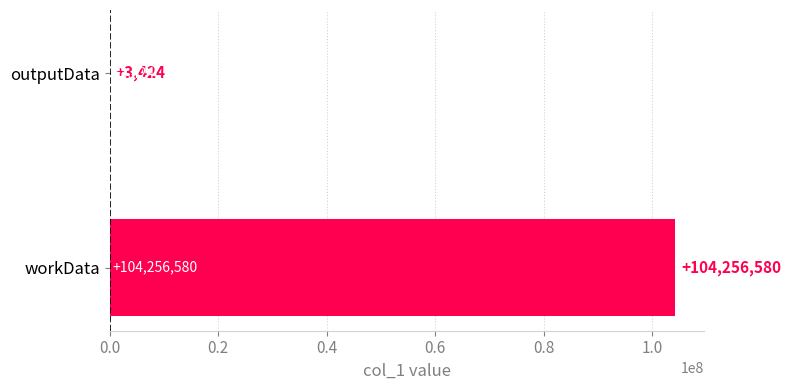

What is the sum of the values at outputData and workData?

104260004